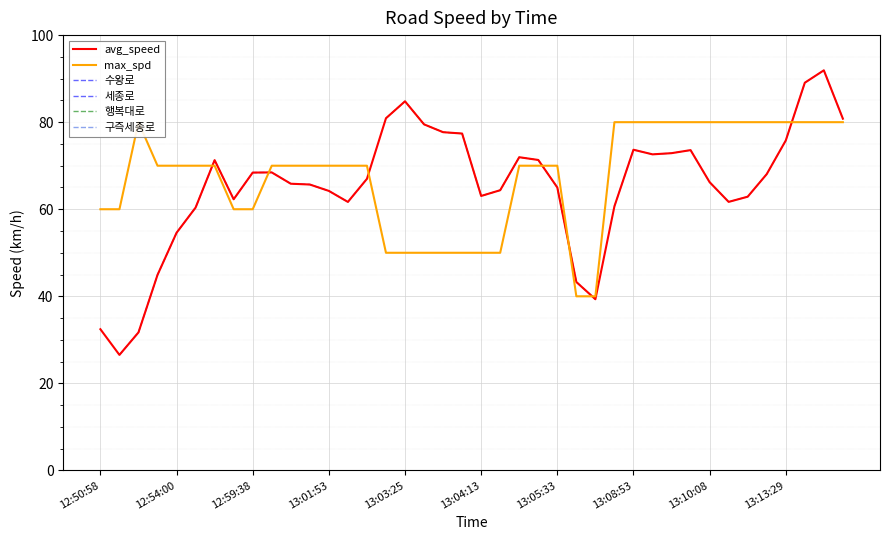

Rank the categories by max_spd value from lowest to highest.

13:05:59, 13:06:05, 13:03:00, 13:03:25, 13:03:45, 13:03:53, 13:03:56, 13:04:13, 13:04:17, 12:50:58, 12:51:25, 12:59:16, 12:59:38, 12:52:08, 12:54:00, 12:54:22, 12:55:00, 13:00:57, 13:01:31, 13:01:40, 13:01:53, 13:02:01, 13:02:45, 13:04:26, 13:05:04, 13:05:33, 12:51:55, 13:06:38, 13:08:53, 13:09:01, 13:09:08, 13:10:02, 13:10:08, 13:11:05, 13:11:49, 13:12:53, 13:13:29, 13:14:25, 13:14:33, 13:14:47